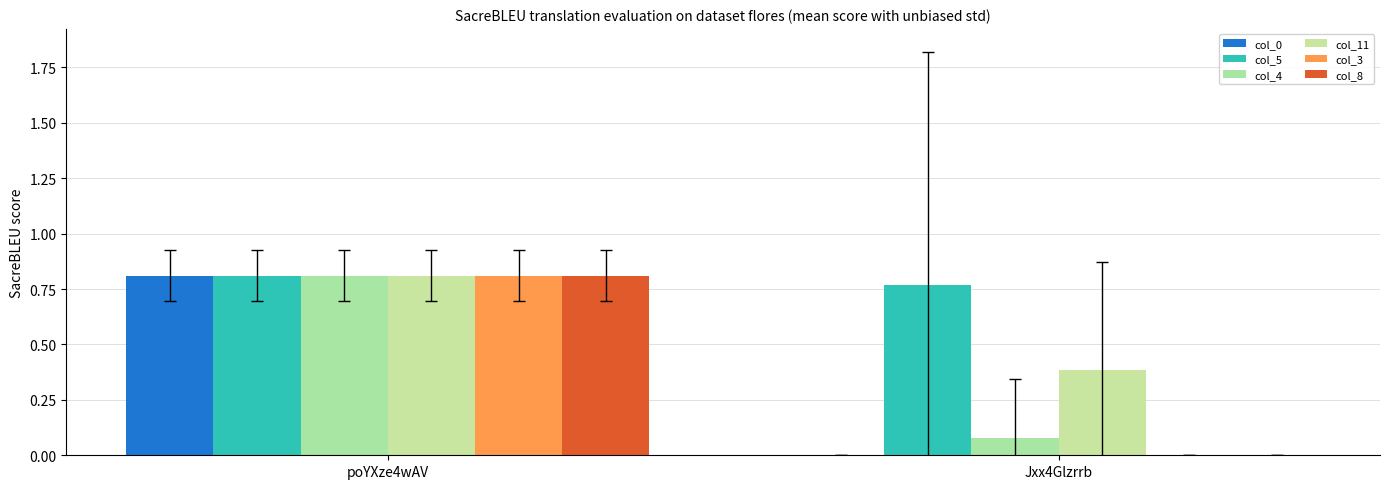

Which series has the largest total across all categories?

col_5